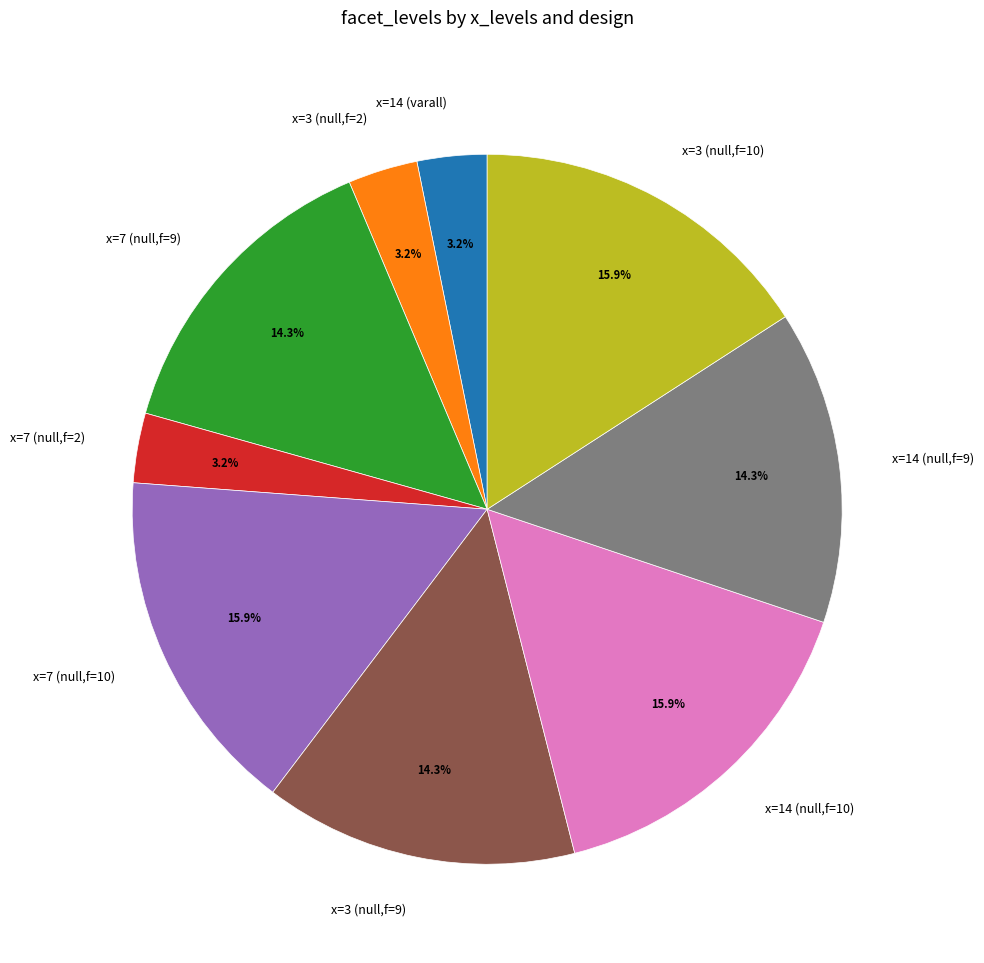

Approximately how many times larger is the value at x=7 (null,f=10) compared to x=14 (varall)?

5.0